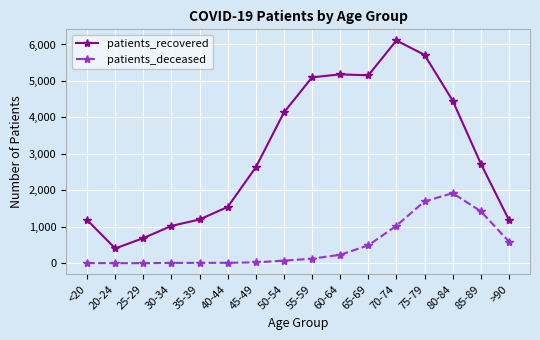

True or false: patients_recovered and patients_deceased intersect in this chart.

False